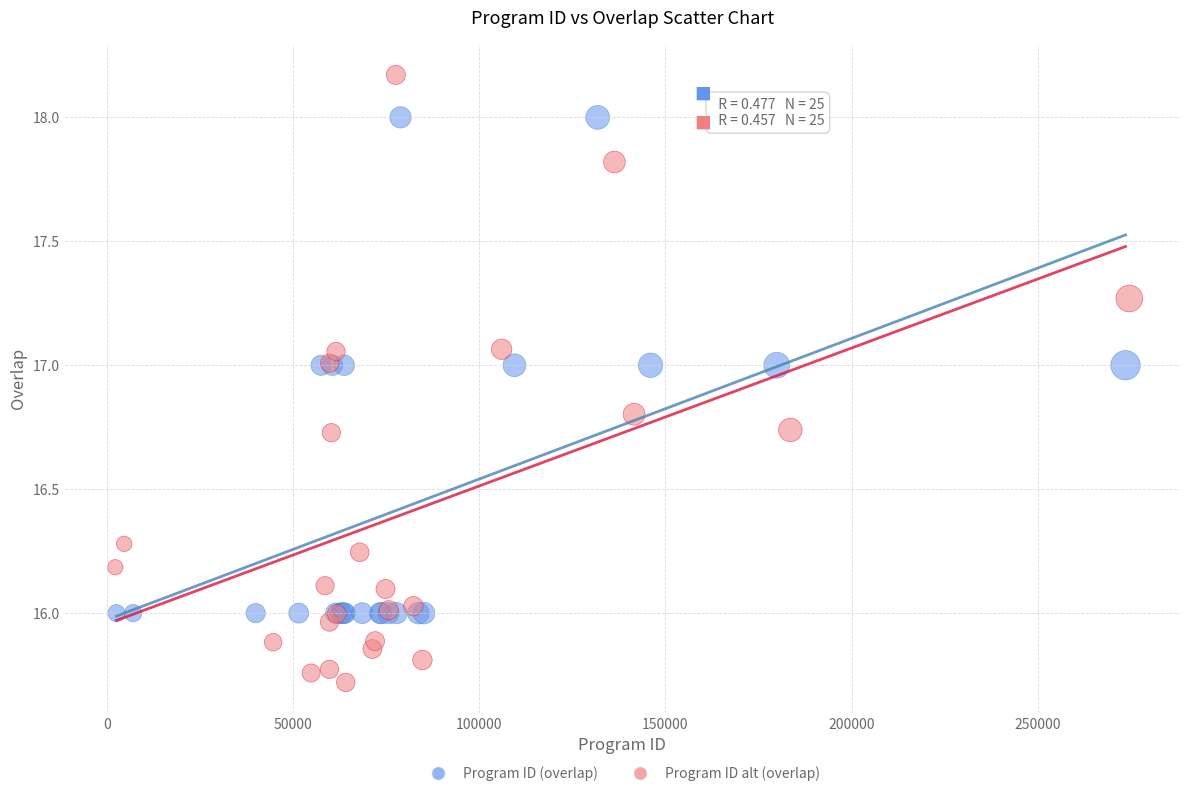

What are all the series names shown in the legend?

Program ID (overlap), Program ID alt (overlap)